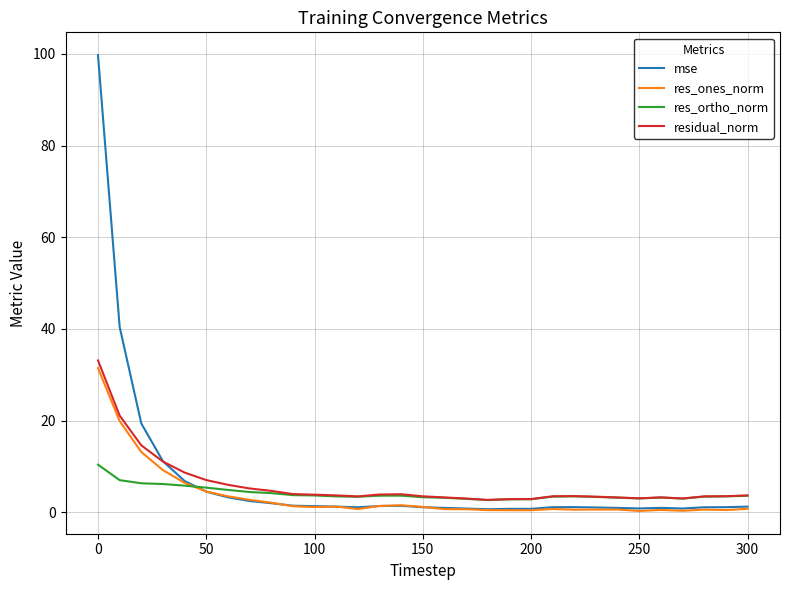

What is the difference between the second highest and second lowest values in the residual_norm series?

18.2